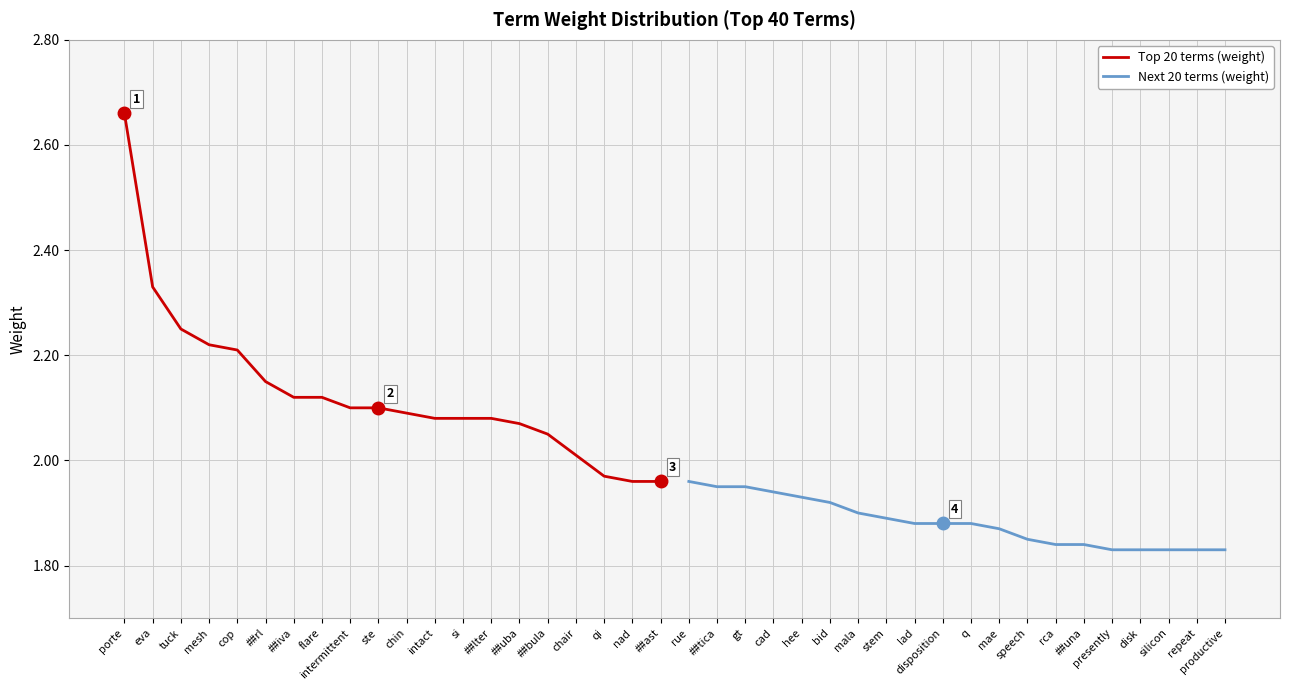

Which category has the highest value in the Top 20 terms (weight) series?

porte